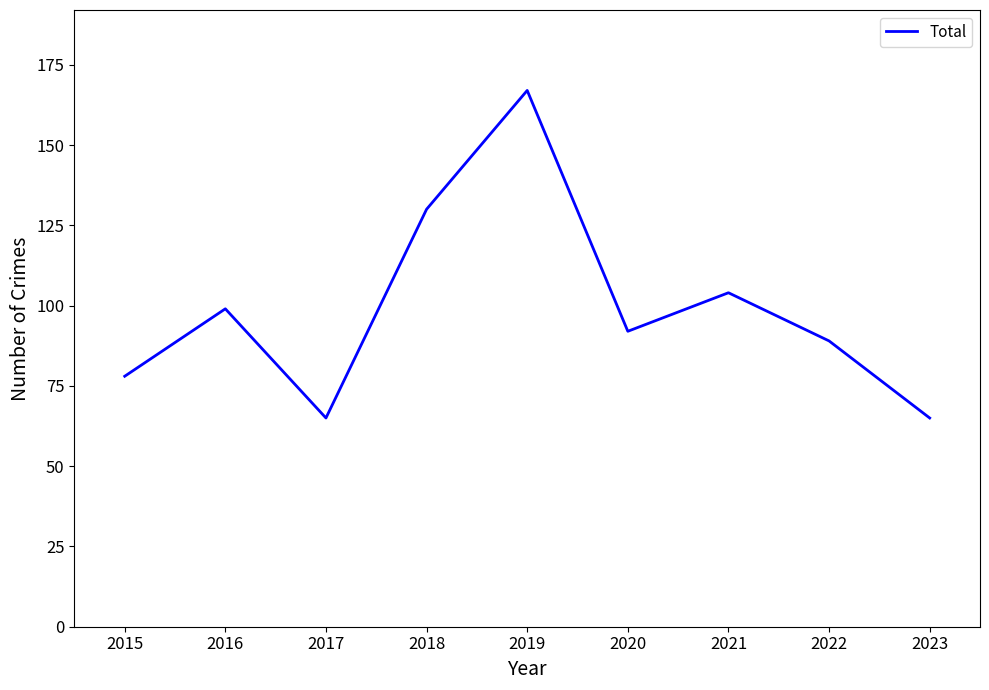

Which category has the highest value across all series?

2019